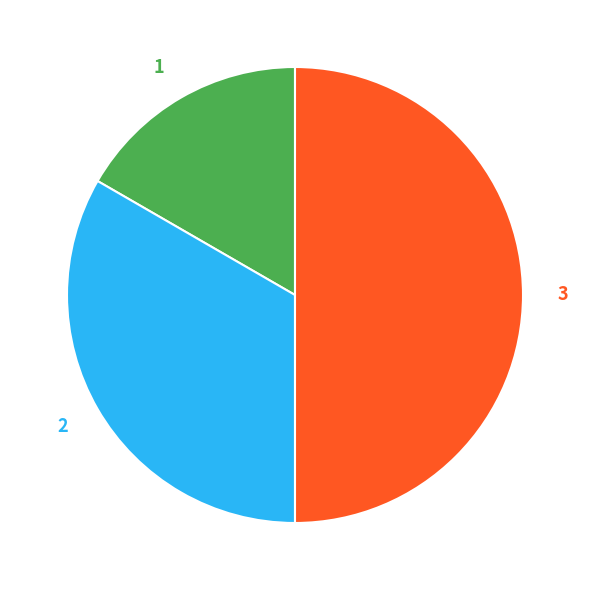

To the nearest percent, what is the difference between the largest and smallest slice percentages?

33%